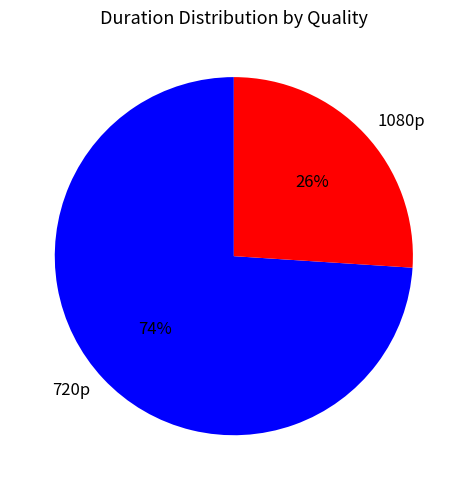

Rank the categories by value from highest to lowest.

720p, 1080p